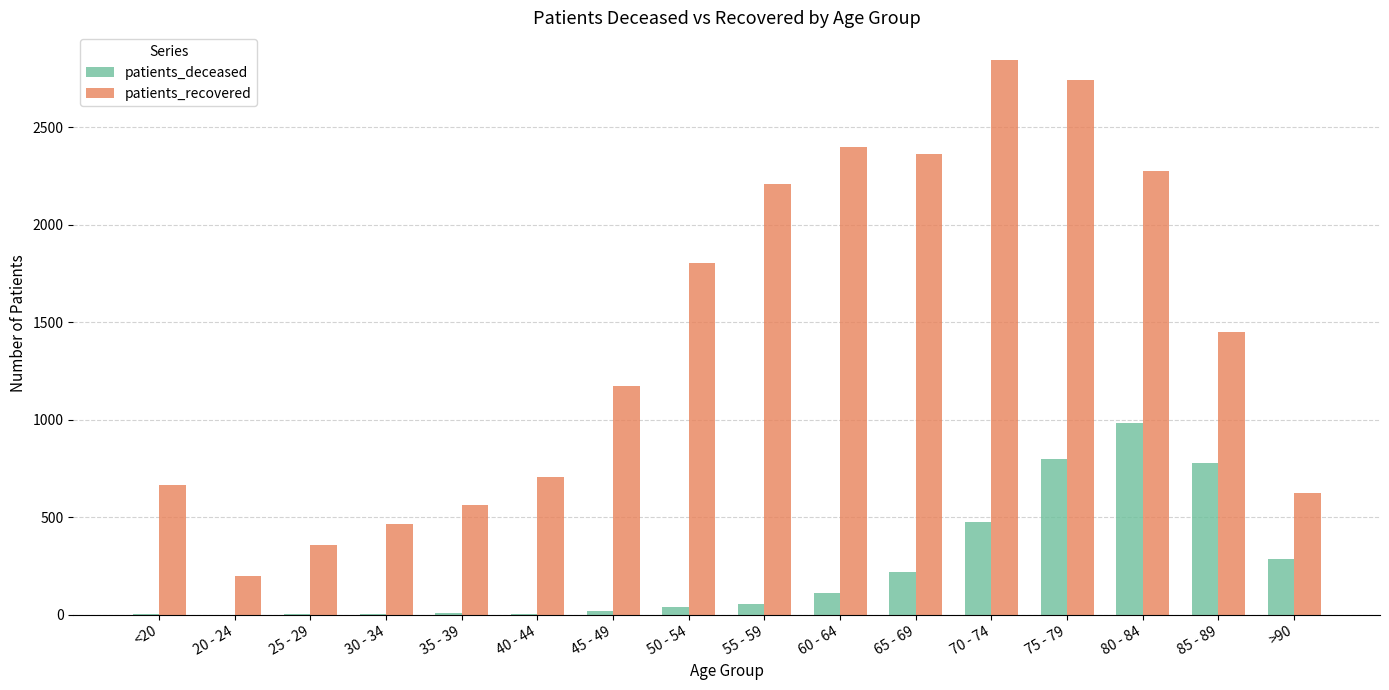

What is the sum of all patients_recovered values?

22828